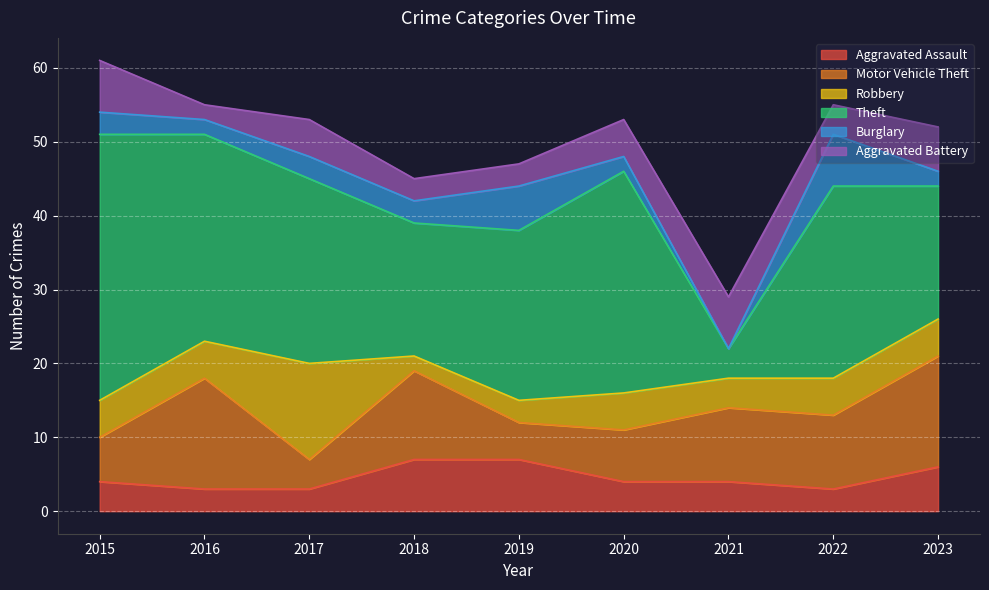

What is the difference between the second highest and minimum values in the Robbery series?

3